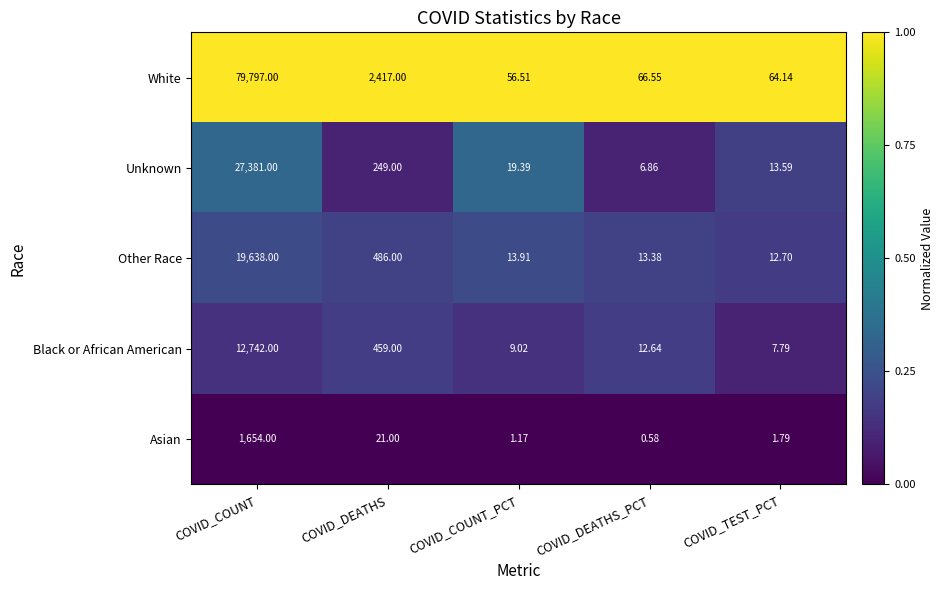

Rank the categories by Asian value from highest to lowest.

COVID_COUNT, COVID_DEATHS, COVID_TEST_PCT, COVID_COUNT_PCT, COVID_DEATHS_PCT